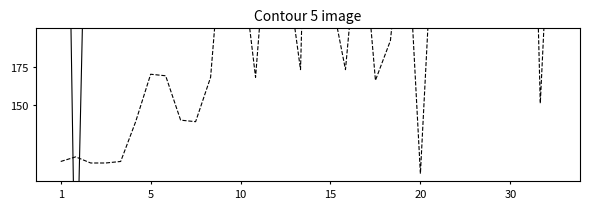

Is the value of Leve EXP at 5 greater than the value of Leve Gil at 23?

No